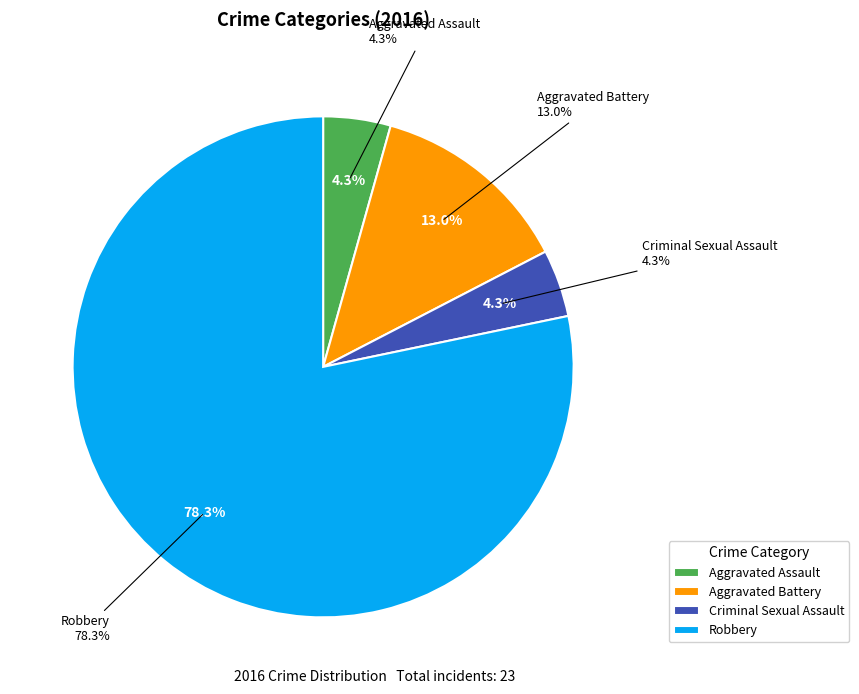

What is the change in value from Aggravated Battery to Robbery?

+15